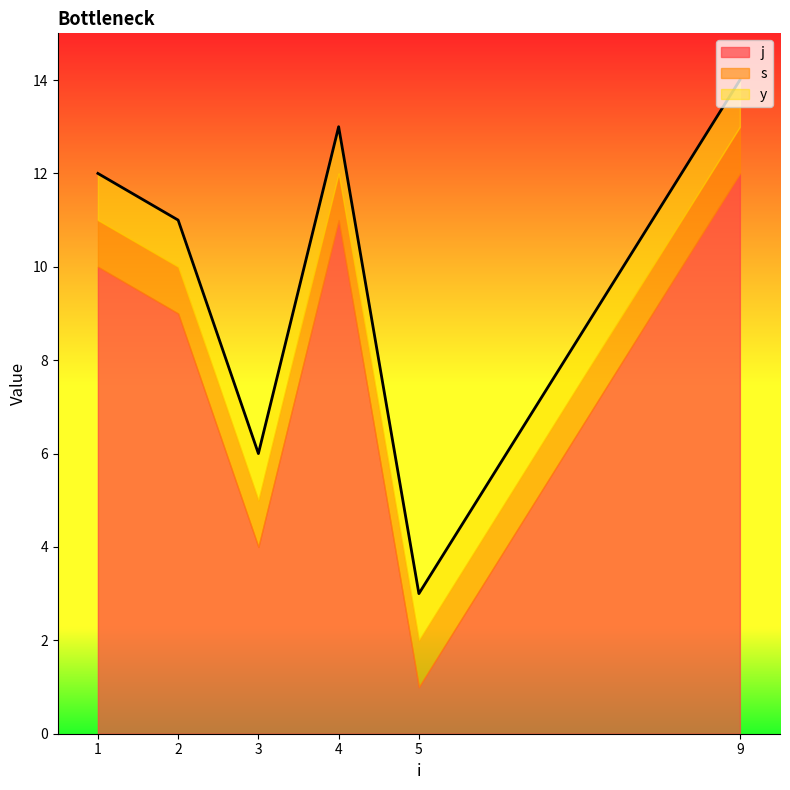

Which series changed the most between 3 and 9?

j